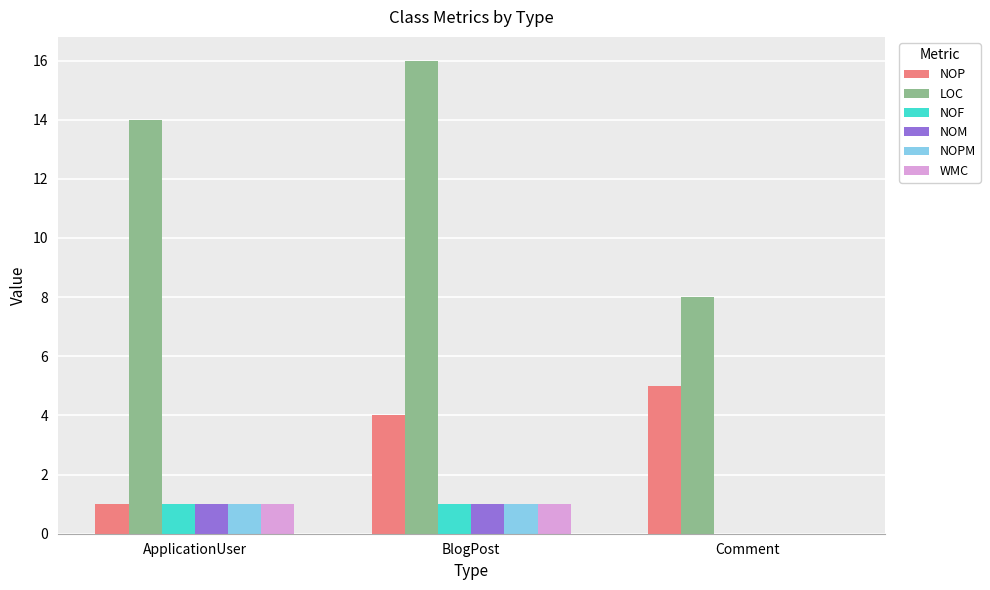

Which series changed the most between BlogPost and Comment?

LOC